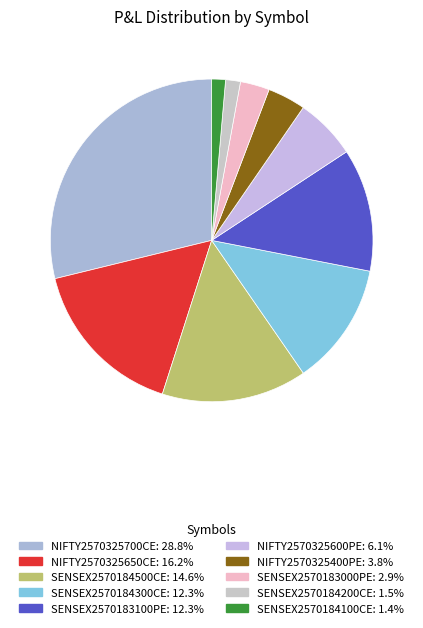

What percentage is the NIFTY2570325650CE slice, to the nearest percent?

16%